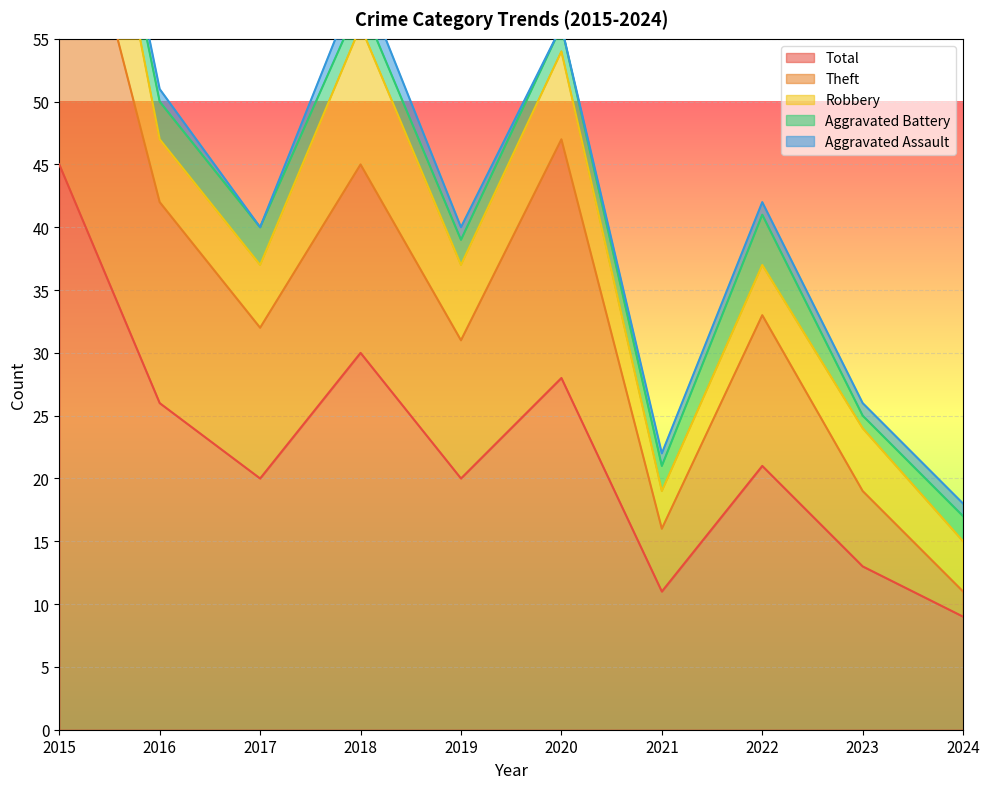

True or false: Robbery and Aggravated Assault cross at least once.

False